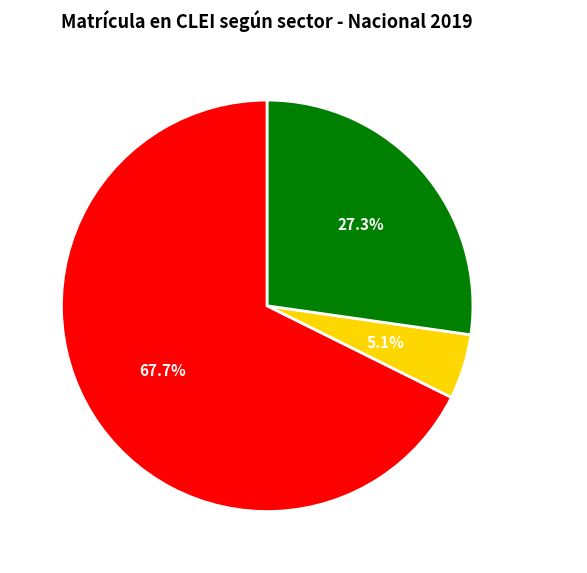

What percentage is the Oficial slice, to the nearest percent?

68%